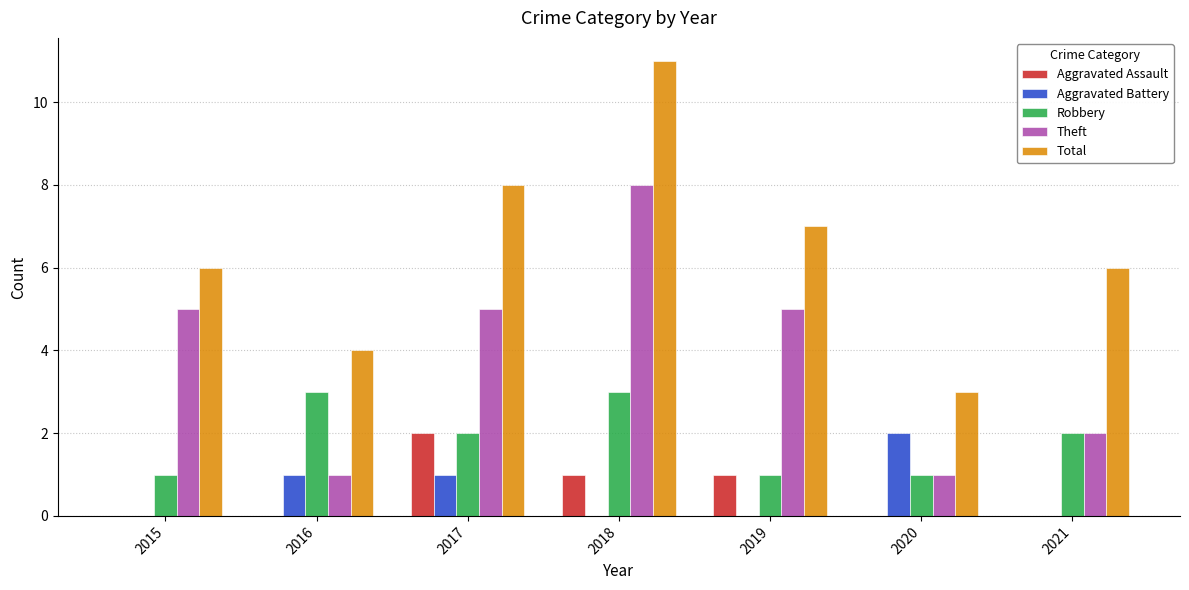

What is the maximum value shown in the chart?

11